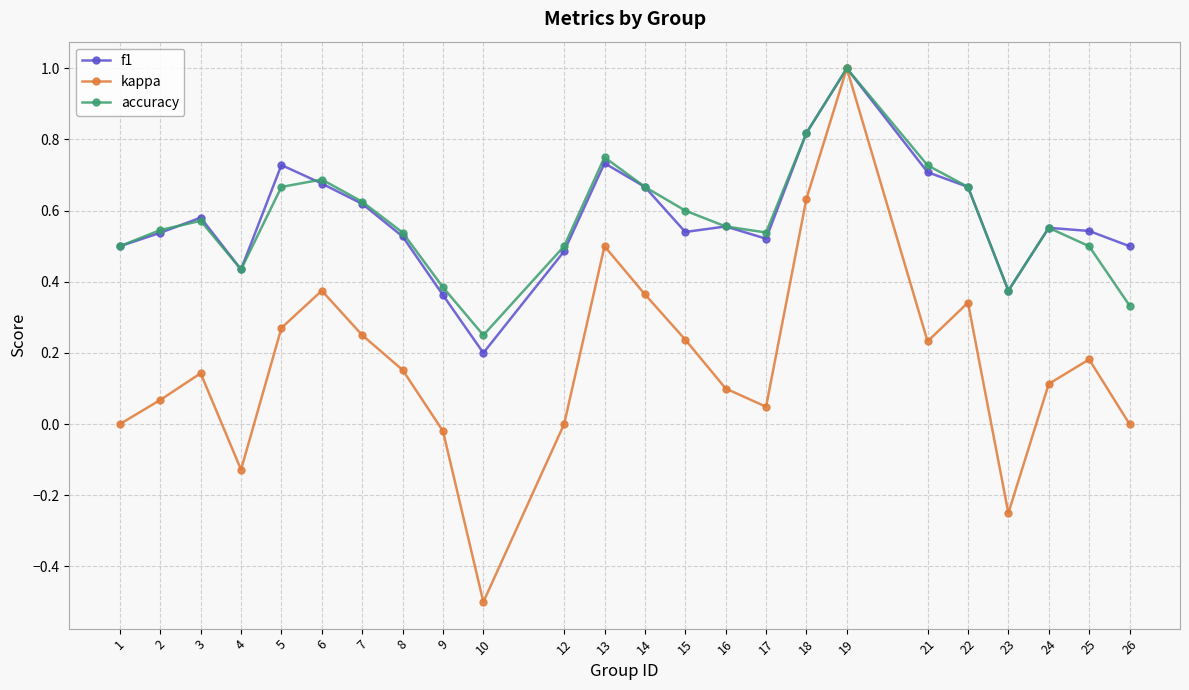

At which label does kappa reach its minimum?

10